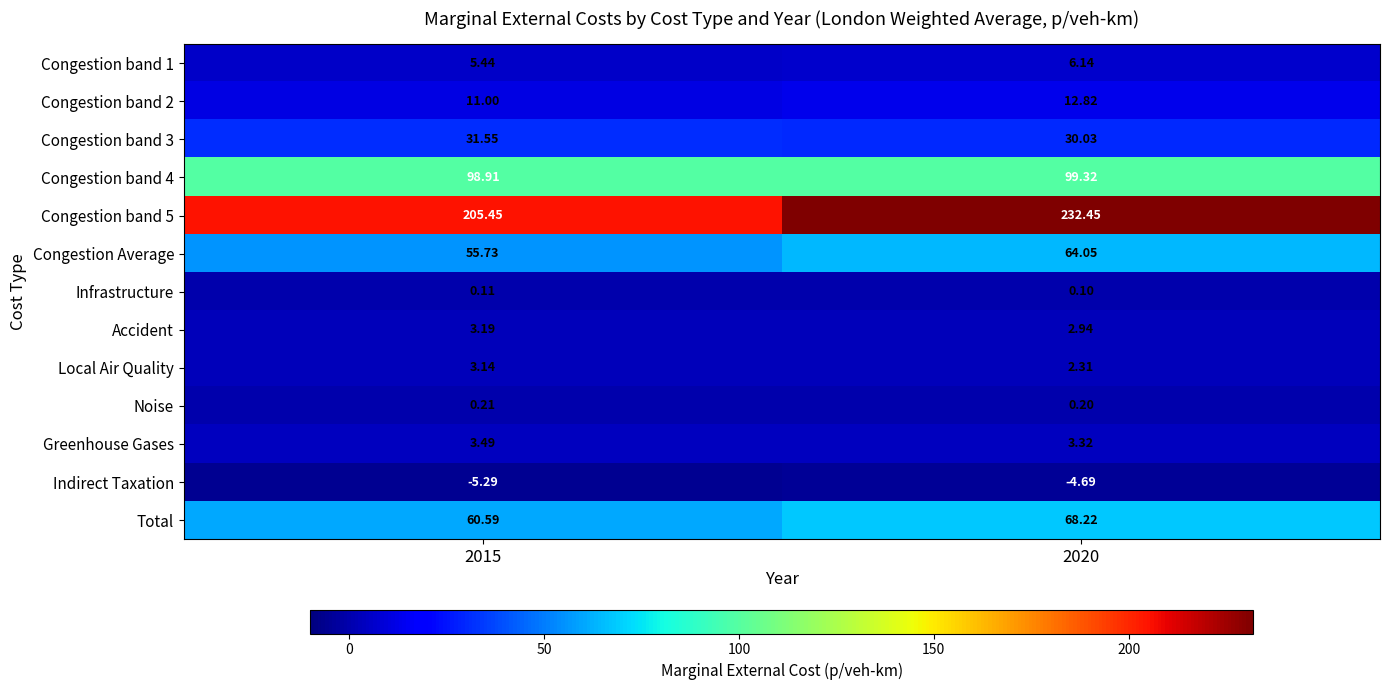

How many distinct data groups are displayed?

13